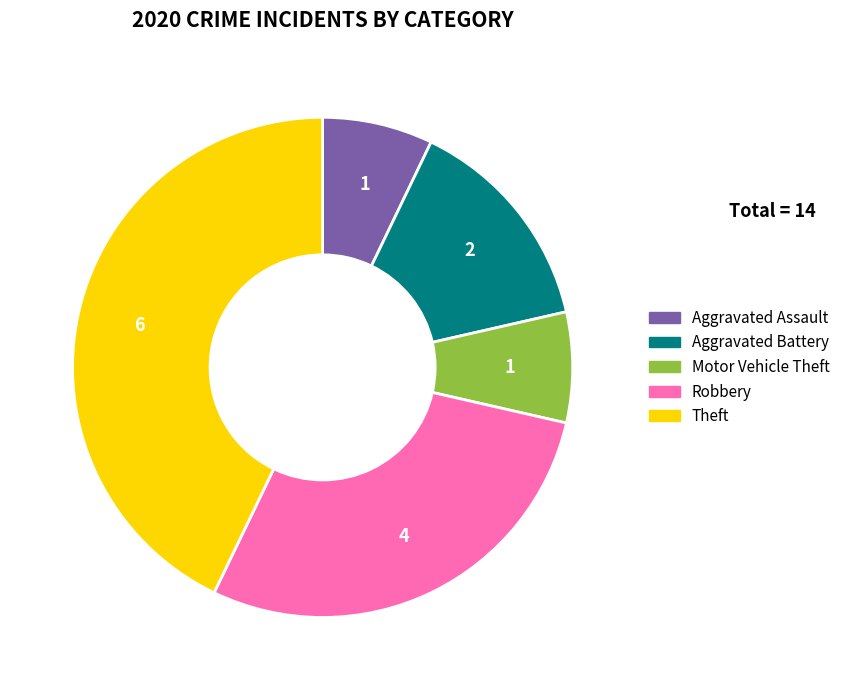

Combined, do Aggravated Assault and Robbery account for over 50%?

No